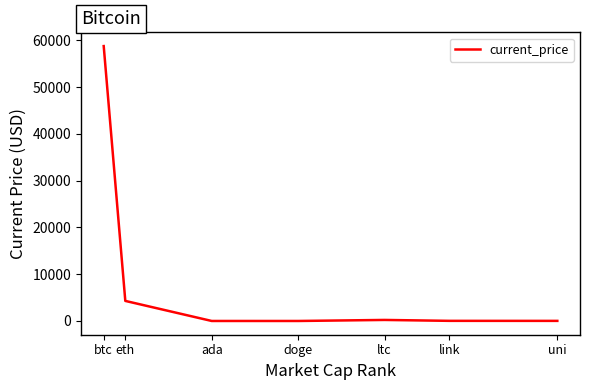

Where is the data nearest to the value 29398?

eth